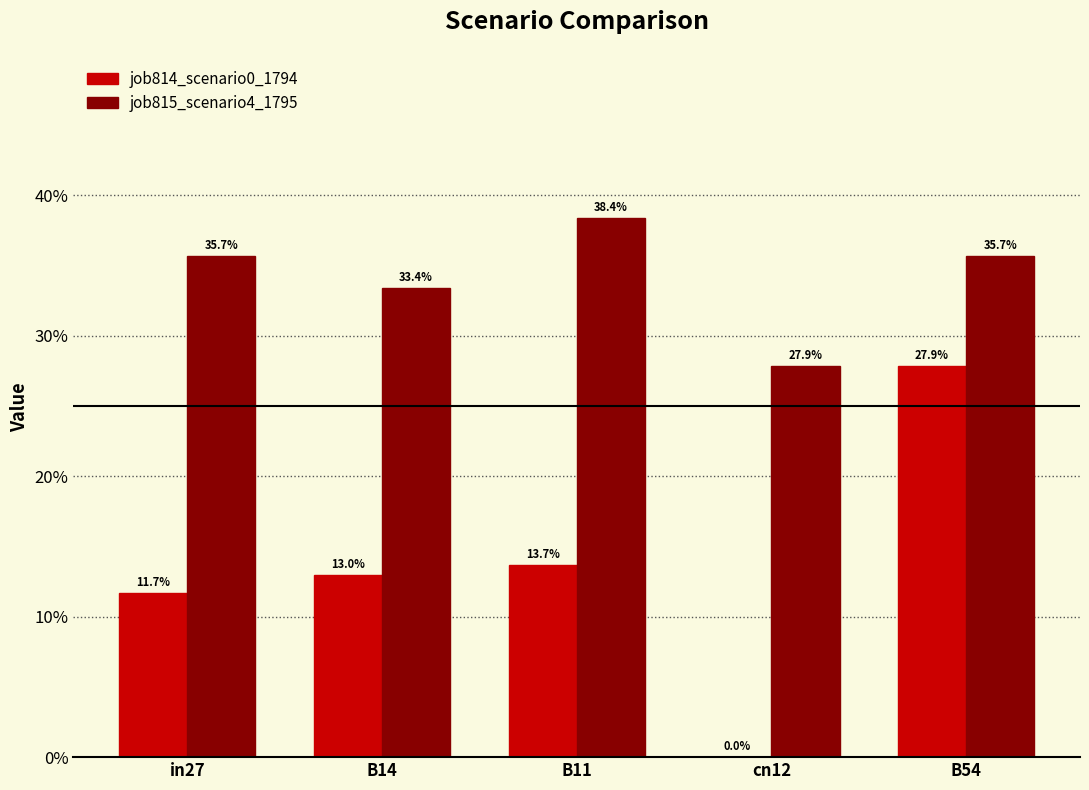

Rank the series at B14 from lowest to highest value.

job814_scenario0_1794, job815_scenario4_1795